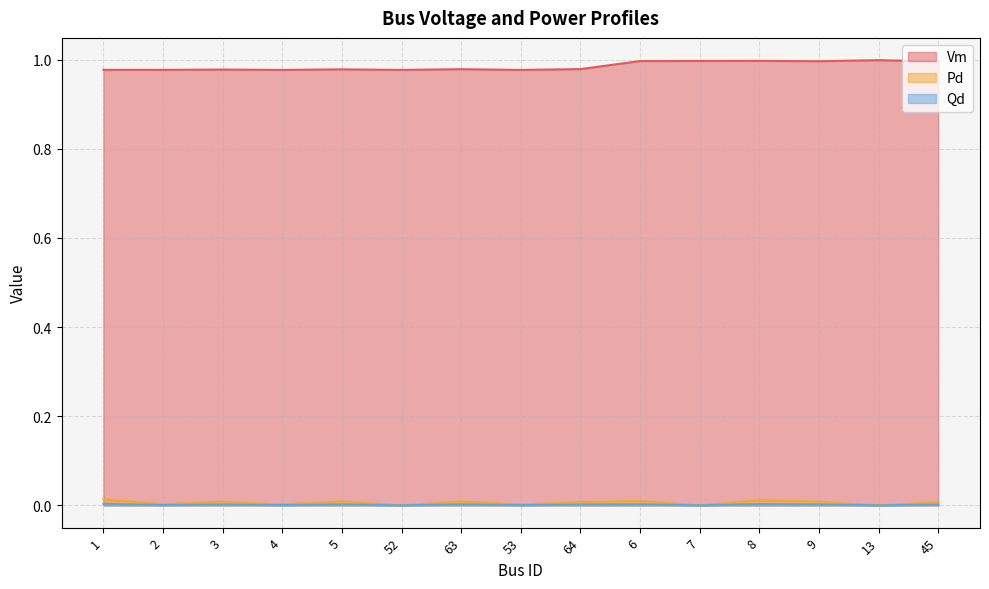

Does the chart display data point markers on the line(s)?

No